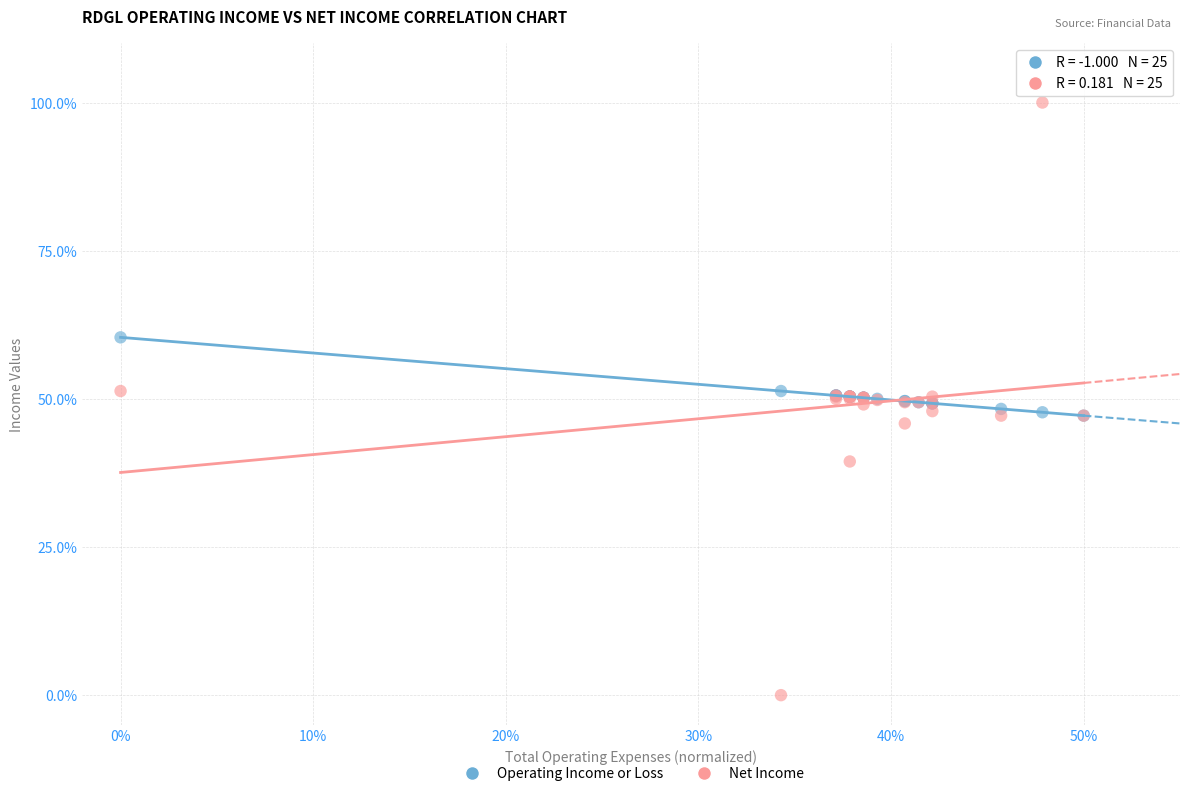

What are all the series names shown in the legend?

Operating Income or Loss, Net Income